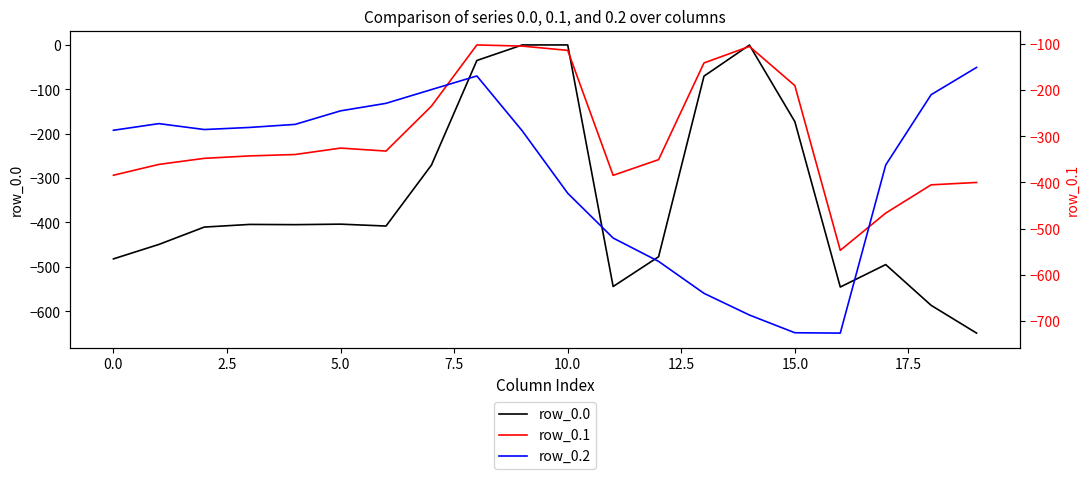

Which series has the widest spread of values?

row_0.0